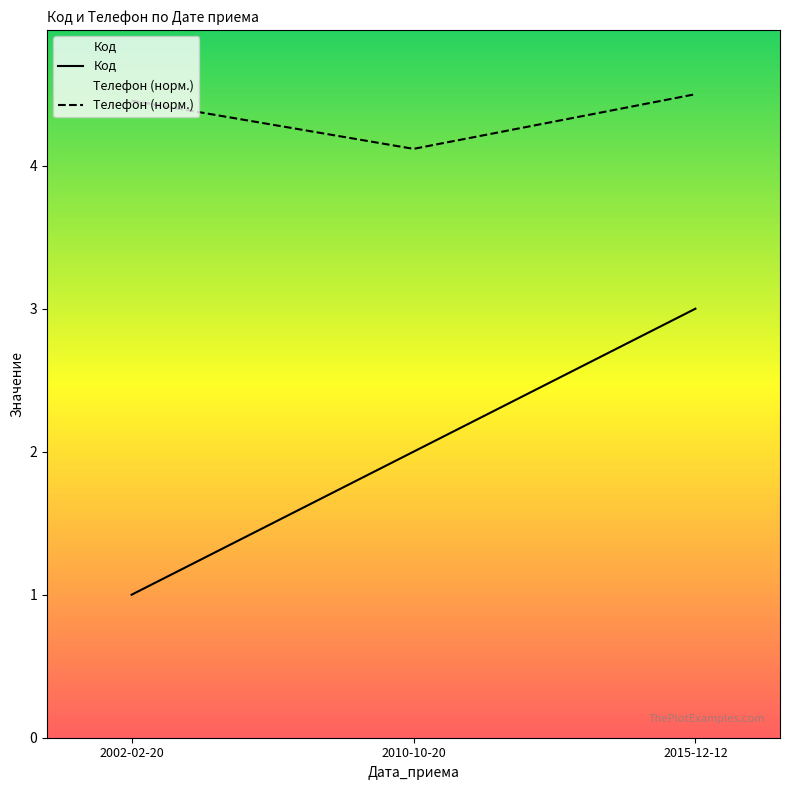

The Телефон (норм.) series shows 4.5 at 2015-12-12. True or false?

True